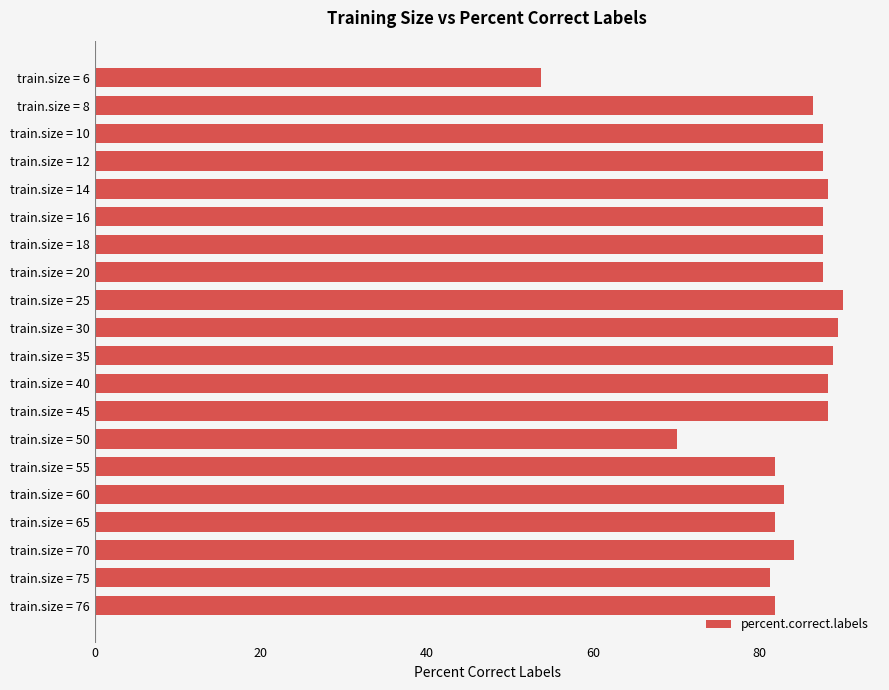

What is the ratio of the value at train.size = 40 to the value at train.size = 45?

1.0